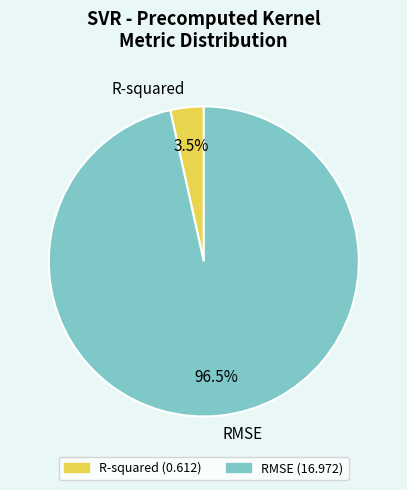

How much of the chart is everything except R-squared?

96.5%